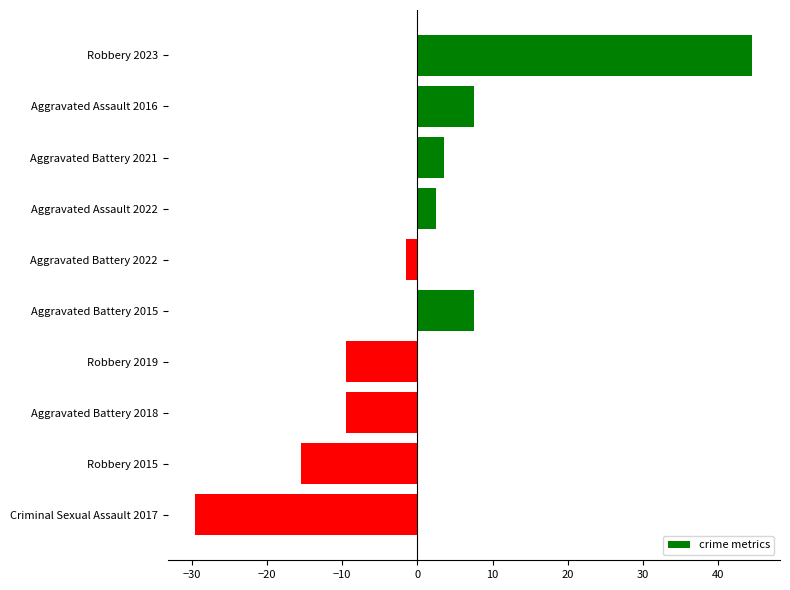

Reading top to bottom, transcribe all the data shown in this chart.

44.5	7.5	3.5	2.5	-1.5	7.5	-9.5	-9.5	-15.5	-29.5